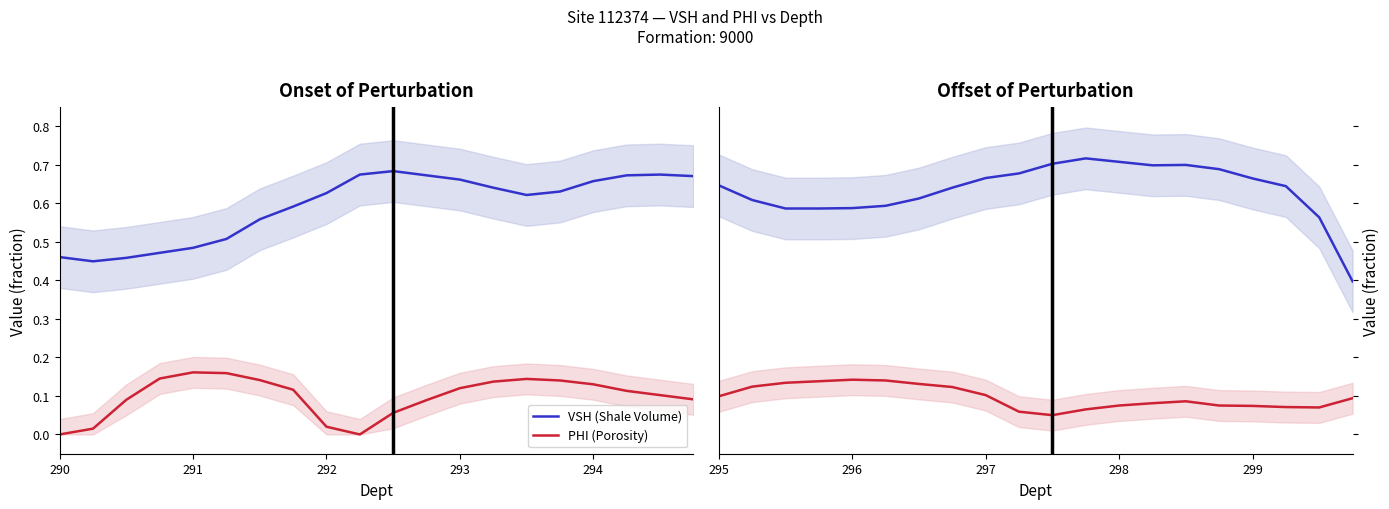

True or false: VSH (Shale Volume) and PHI (Porosity) cross at least once.

False